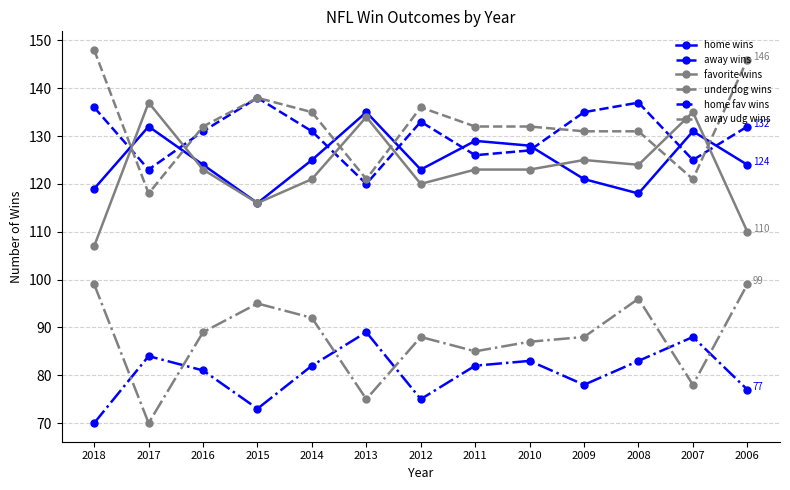

What is the average value of the away wins series?

130